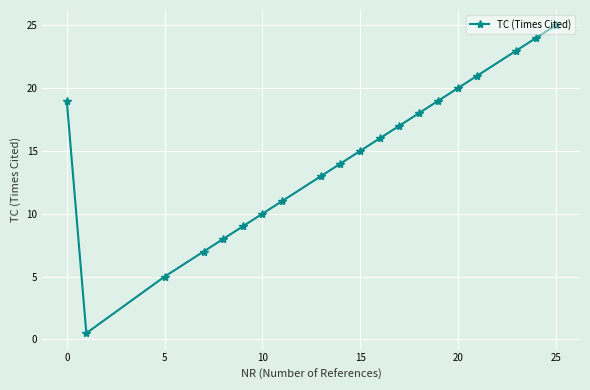

What is the value of the 8th point from the left?

11.0